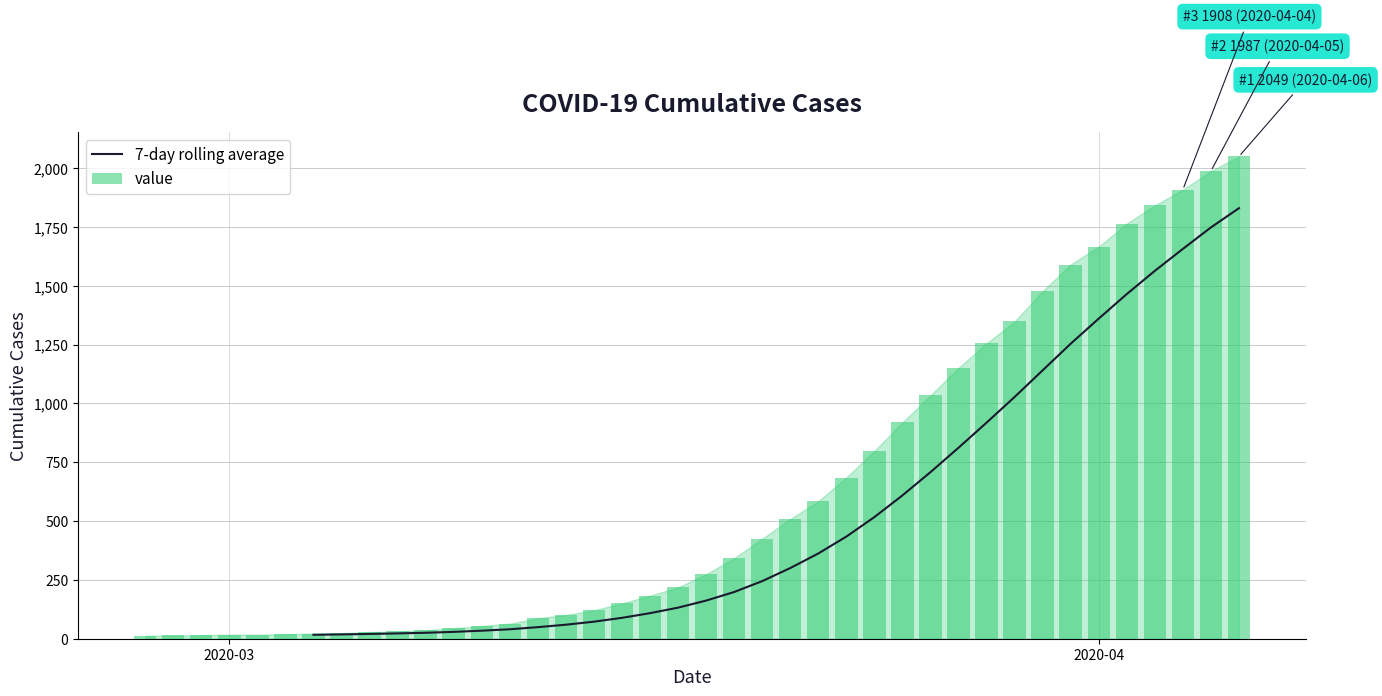

How many groups of bars are there?

40